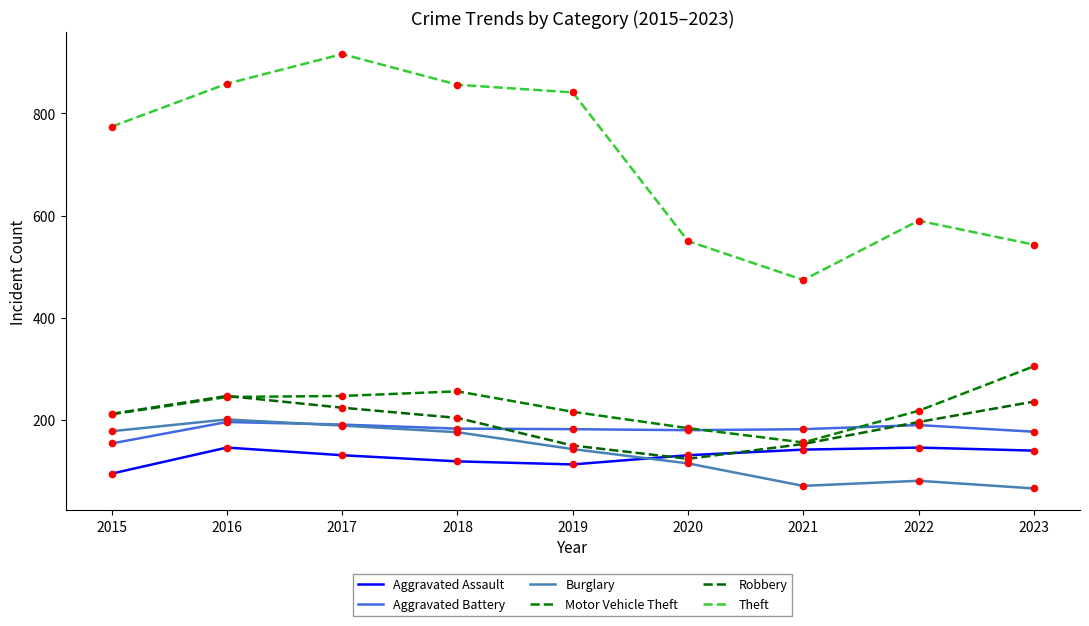

At how many categories does at least one series exceed 68?

9